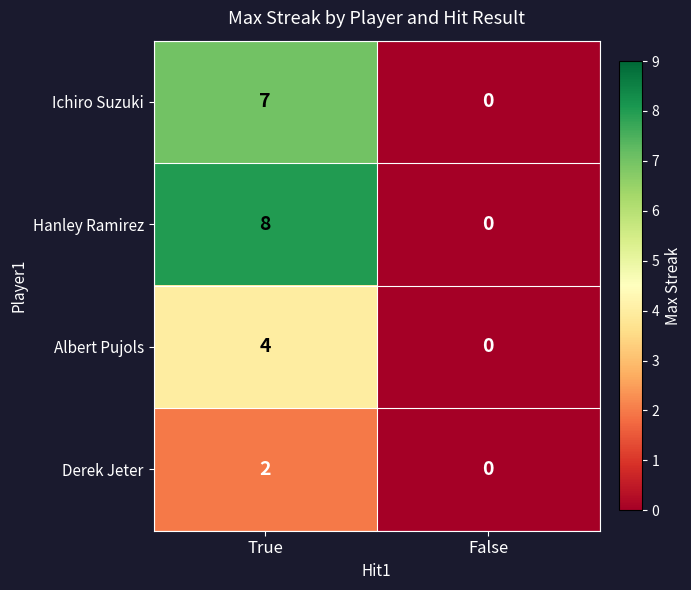

At which category does the chart reach its minimum across all series?

False